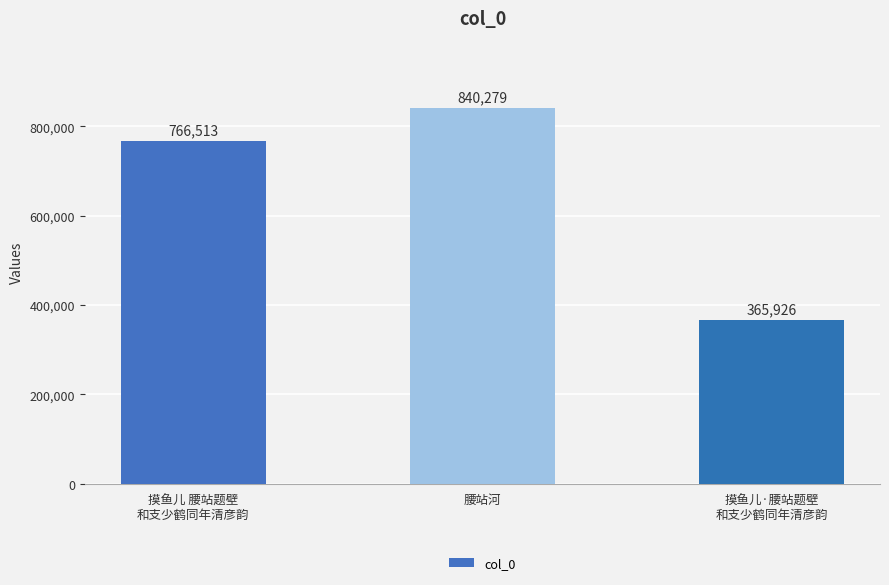

Are the bars grouped side by side (vs. stacked)?

No